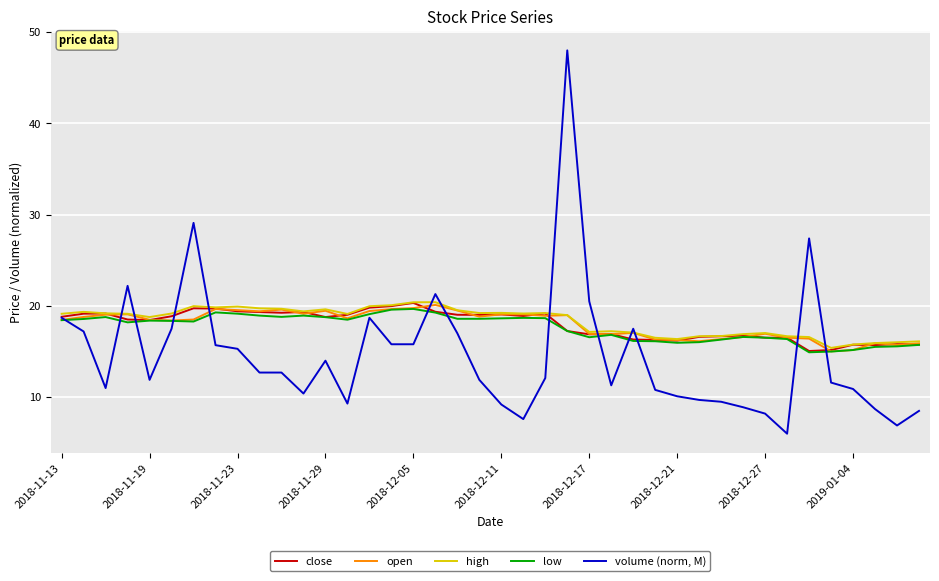

True or false: open has more than 2 interior local peaks.

True